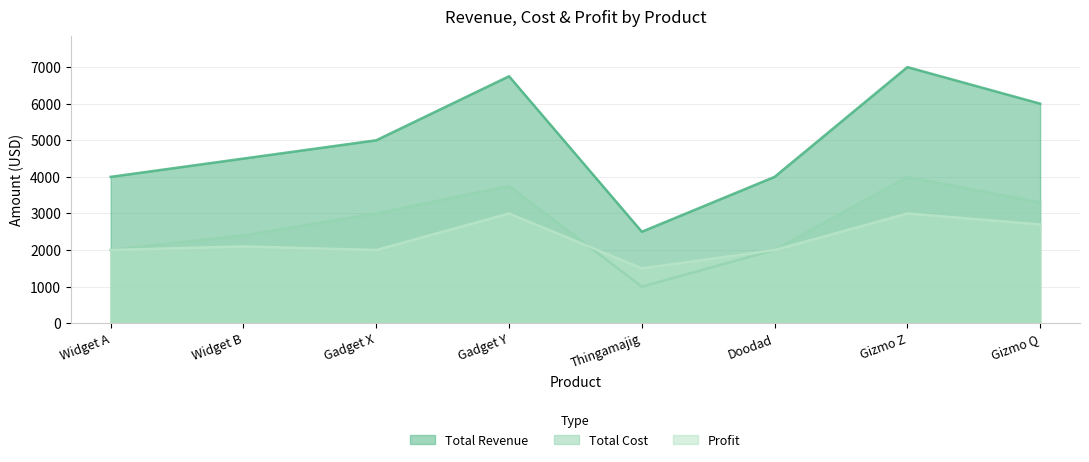

Where is the first local maximum for Profit?

Widget B